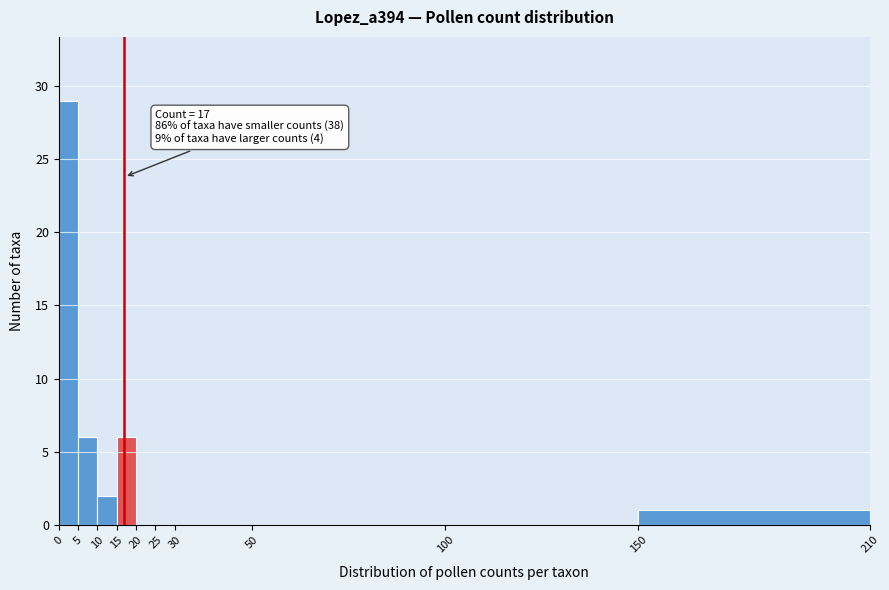

Which range on the x-axis has the tallest bar?

0 to 5